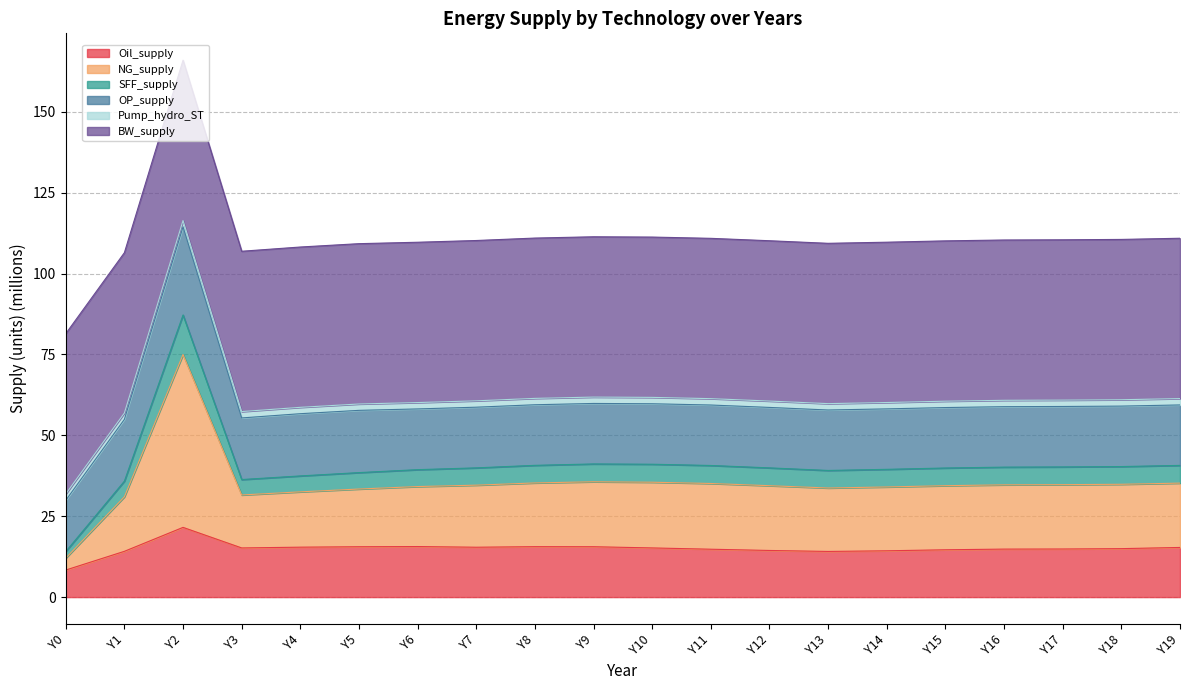

Where is the first local maximum for Oil_supply?

Y2